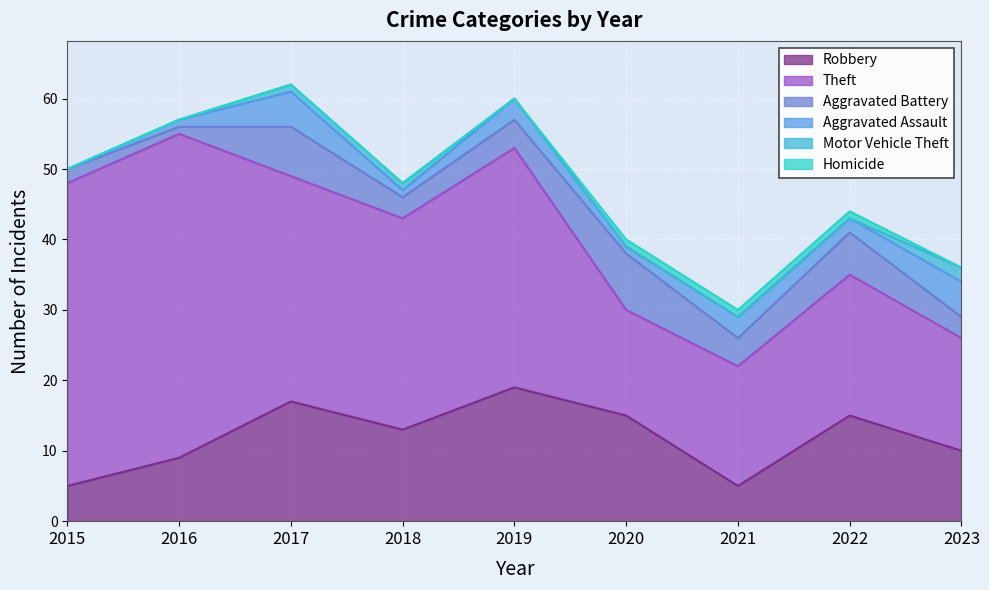

Reading left to right, what are all the values shown in this chart?

Robbery: 2015=5	2016=9	2017=17	2018=13	2019=19	2020=15	2021=5	2022=15	2023=10
Theft: 2015=43	2016=46	2017=32	2018=30	2019=34	2020=15	2021=17	2022=20	2023=16
Aggravated Battery: 2015=2	2016=1	2017=7	2018=3	2019=4	2020=8	2021=4	2022=6	2023=3
Aggravated Assault: 2015=0	2016=1	2017=5	2018=1	2019=3	2020=1	2021=3	2022=2	2023=5
Motor Vehicle Theft: 2015=0	2016=0	2017=1	2018=1	2019=0	2020=0	2021=0	2022=0	2023=2
Homicide: 2015=0	2016=0	2017=0	2018=0	2019=0	2020=1	2021=1	2022=1	2023=0